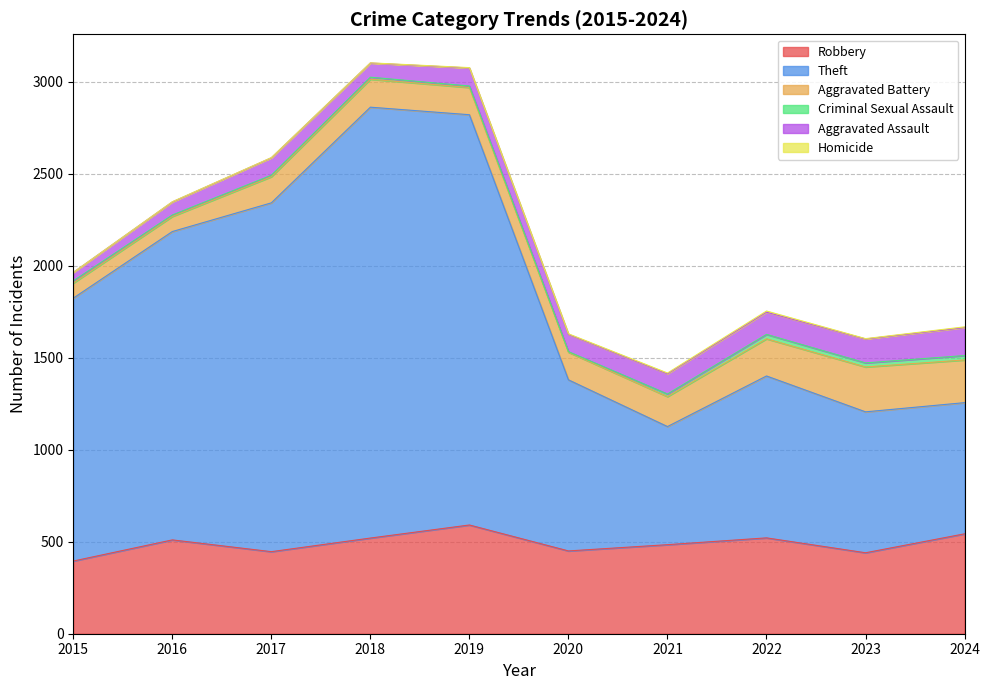

At how many categories does at least one series exceed 2199?

2